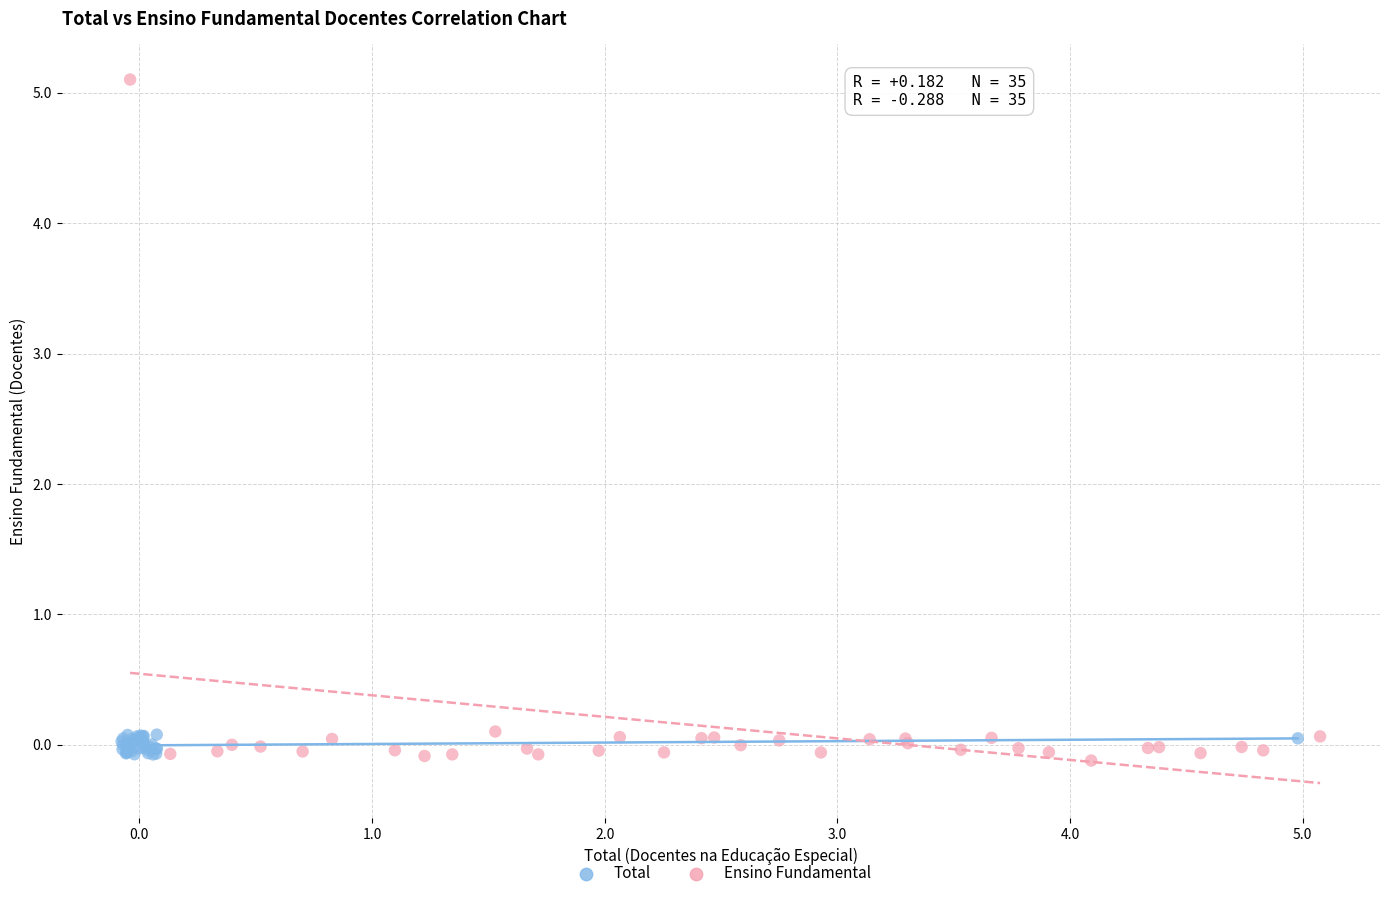

Which series has the largest Y range (max minus min)?

Ensino Fundamental